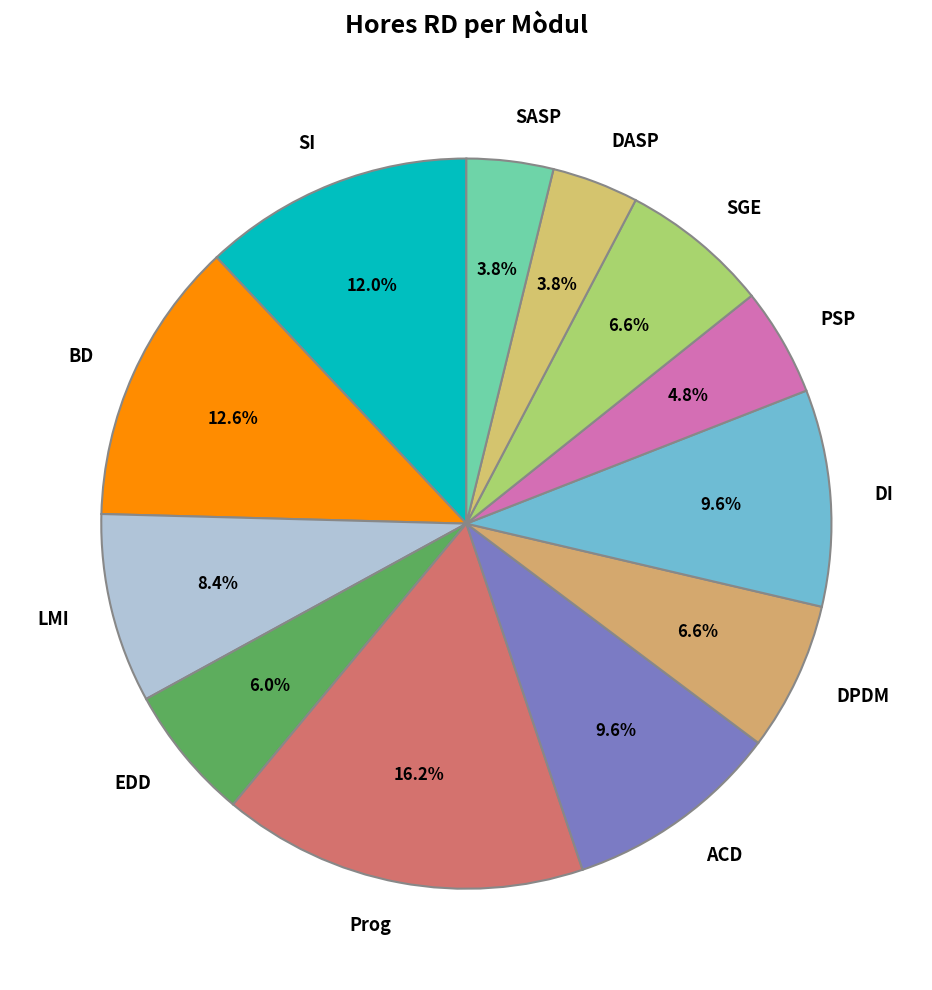

What is the largest slice in the pie chart?

Prog